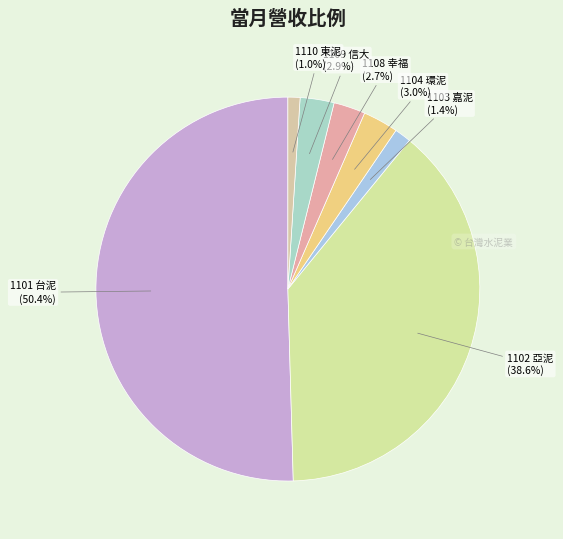

Count the number of slices in the pie.

7